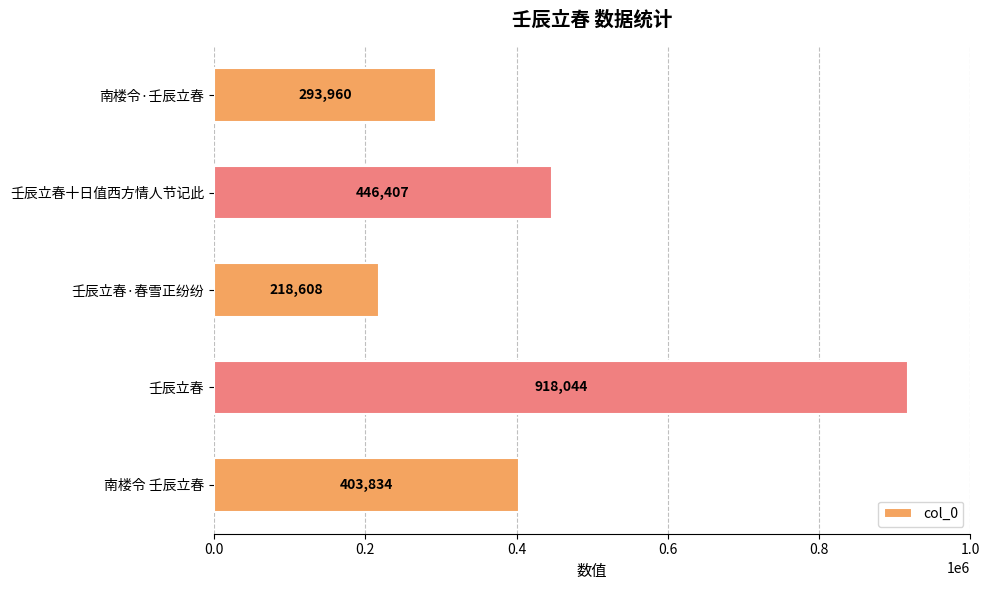

How many categories are shown in the chart?

5